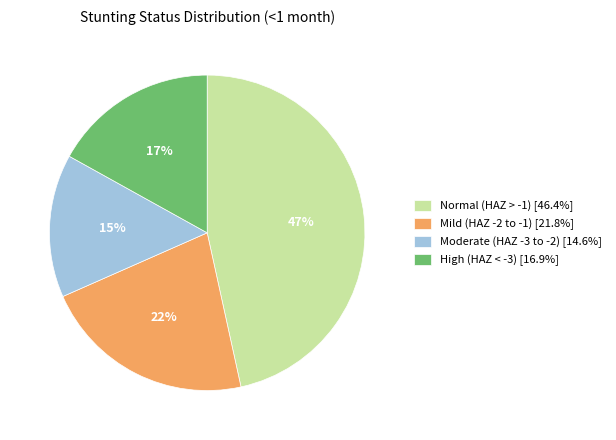

To the nearest percent, what is the combined percentage of Normal (HAZ > -1) [46.4%] and Moderate (HAZ -3 to -2) [14.6%]?

61%